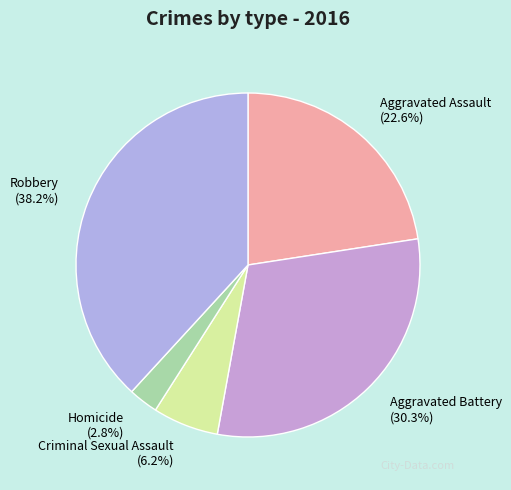

To the nearest percent, what is the difference between the largest and smallest slice percentages?

35%